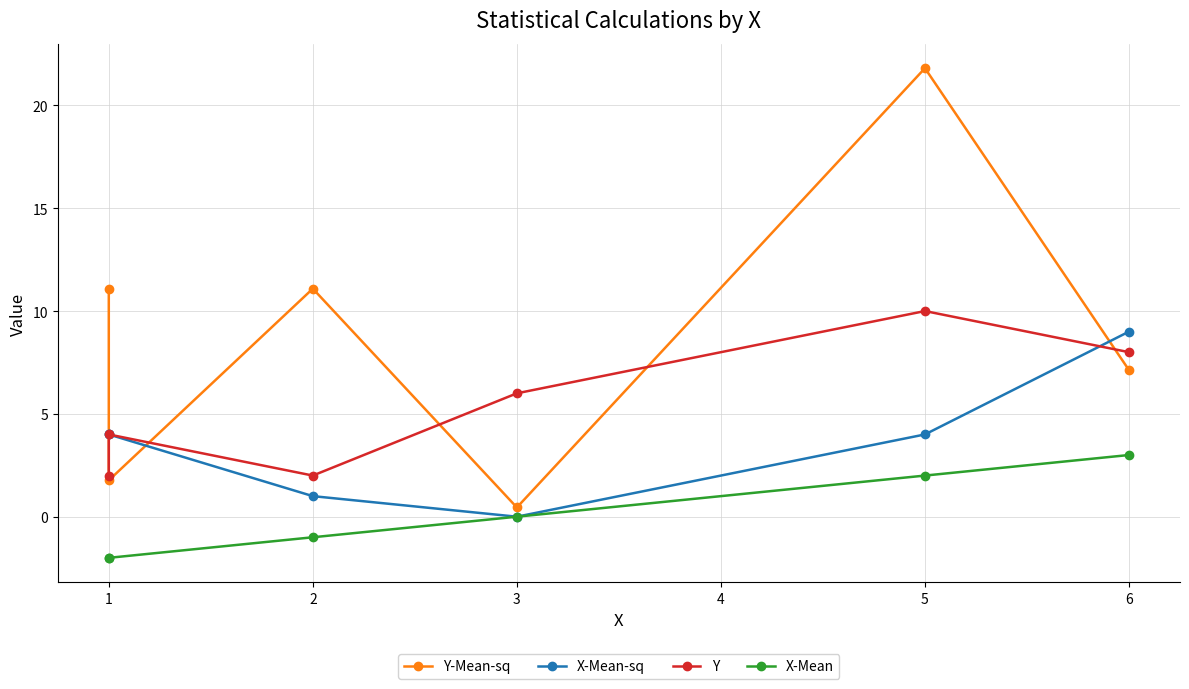

Reading left to right, transcribe all the data shown in this chart.

Y-Mean-sq: 11.1	1.8	11.1	0.4	21.8	7.1
X-Mean-sq: 4.0	4.0	1.0	0.0	4.0	9.0
Y: 2.0	4.0	2.0	6.0	10.0	8.0
X-Mean: -2.0	-2.0	-1.0	0.0	2.0	3.0